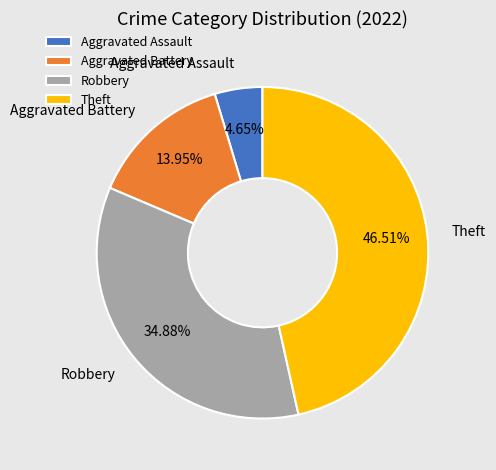

To the nearest percent, what percentage of the pie is Theft?

47%